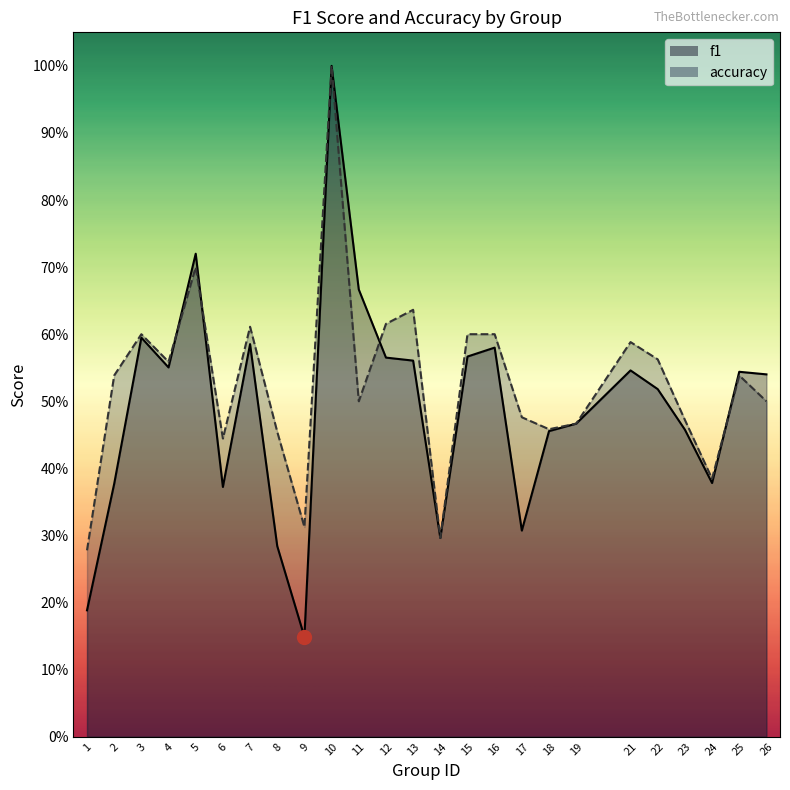

Which has a higher value, 11 or 17?

11